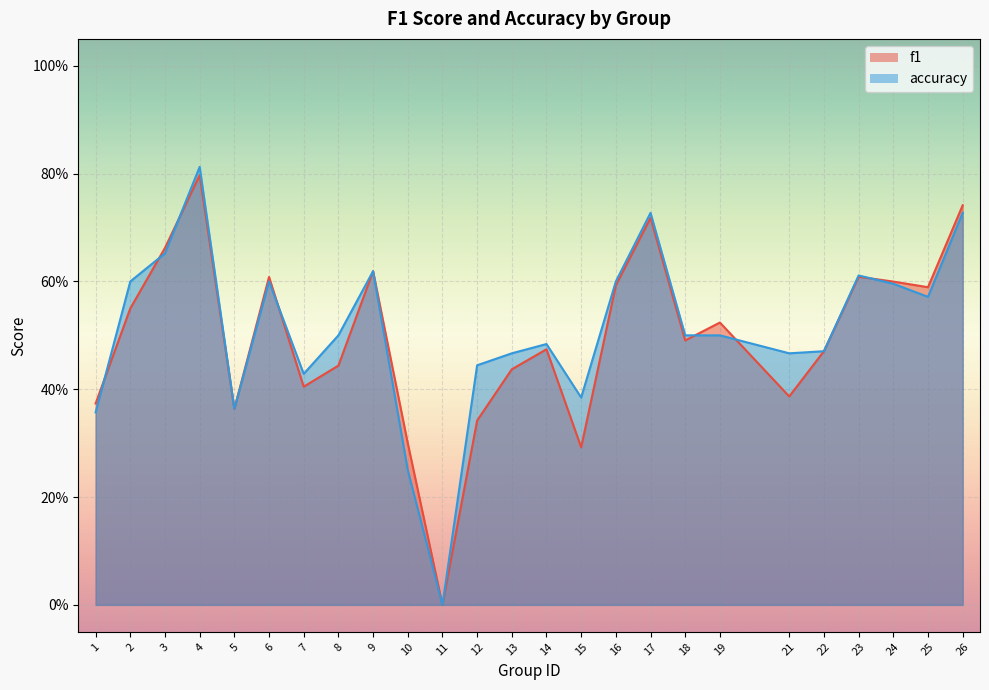

At which category does accuracy reach its first local valley?

5